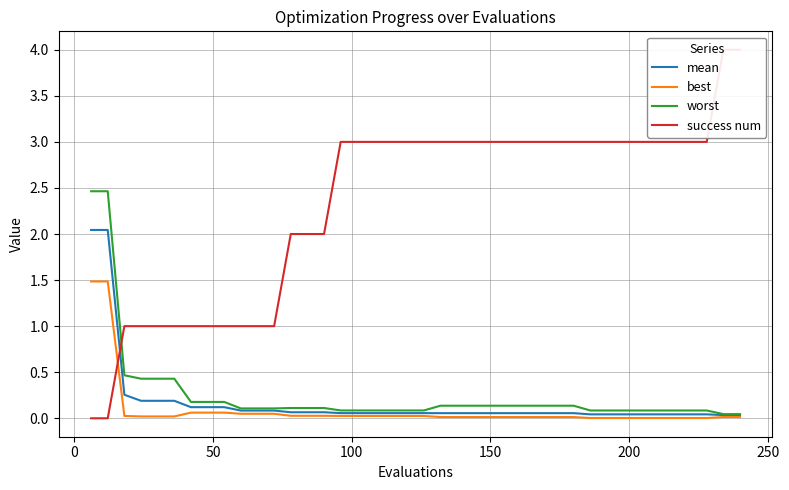

Does the chart display data point markers on the line(s)?

No